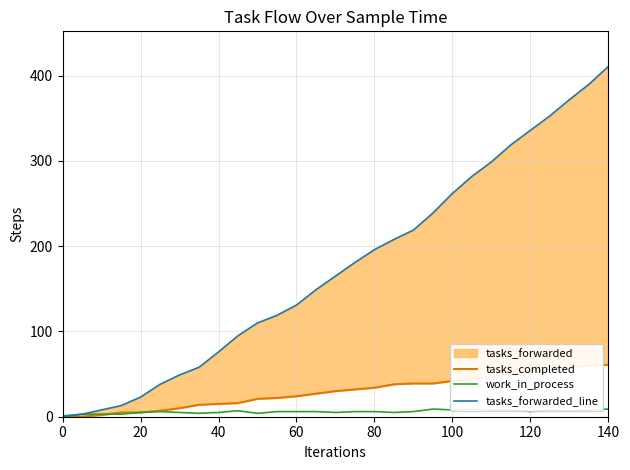

Is it true that work_in_process equals 10 at 120?

False